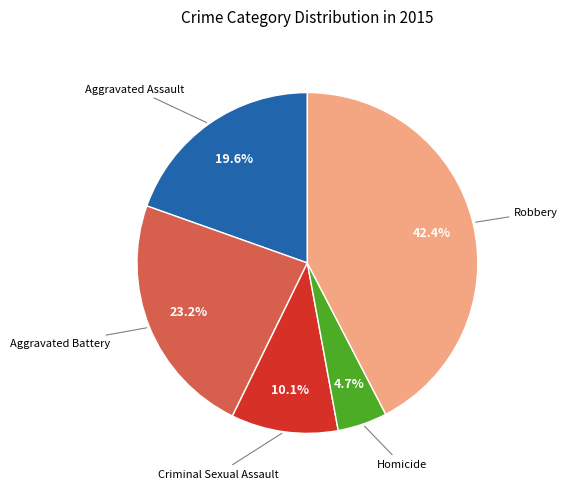

Is there a majority slice in this chart?

No